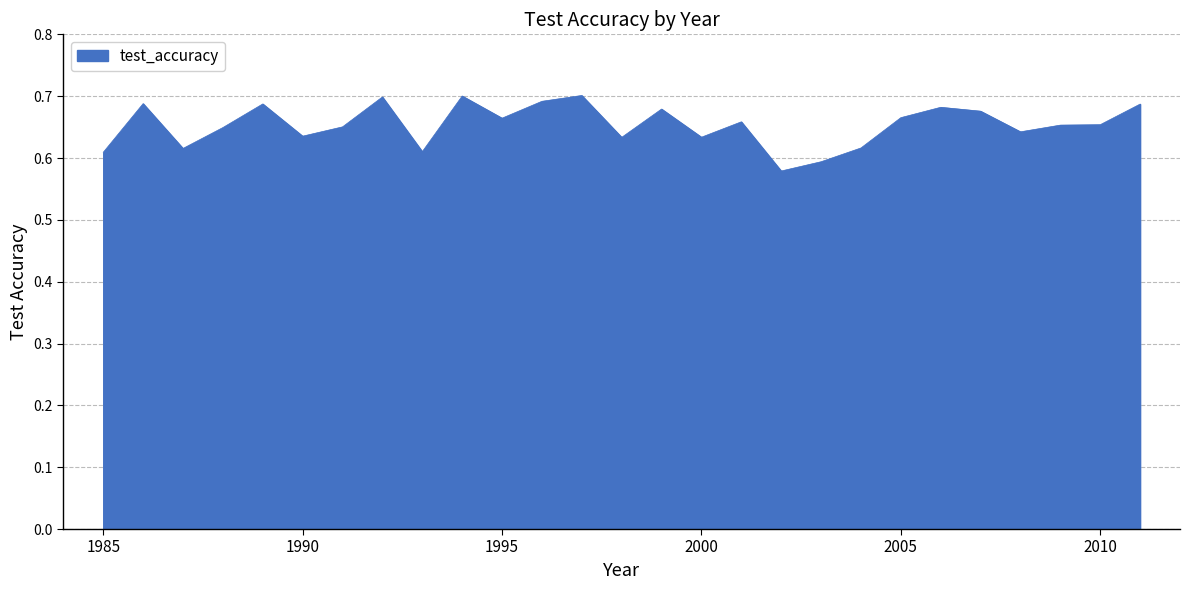

True or false: the data has more than 0 interior local peaks.

True